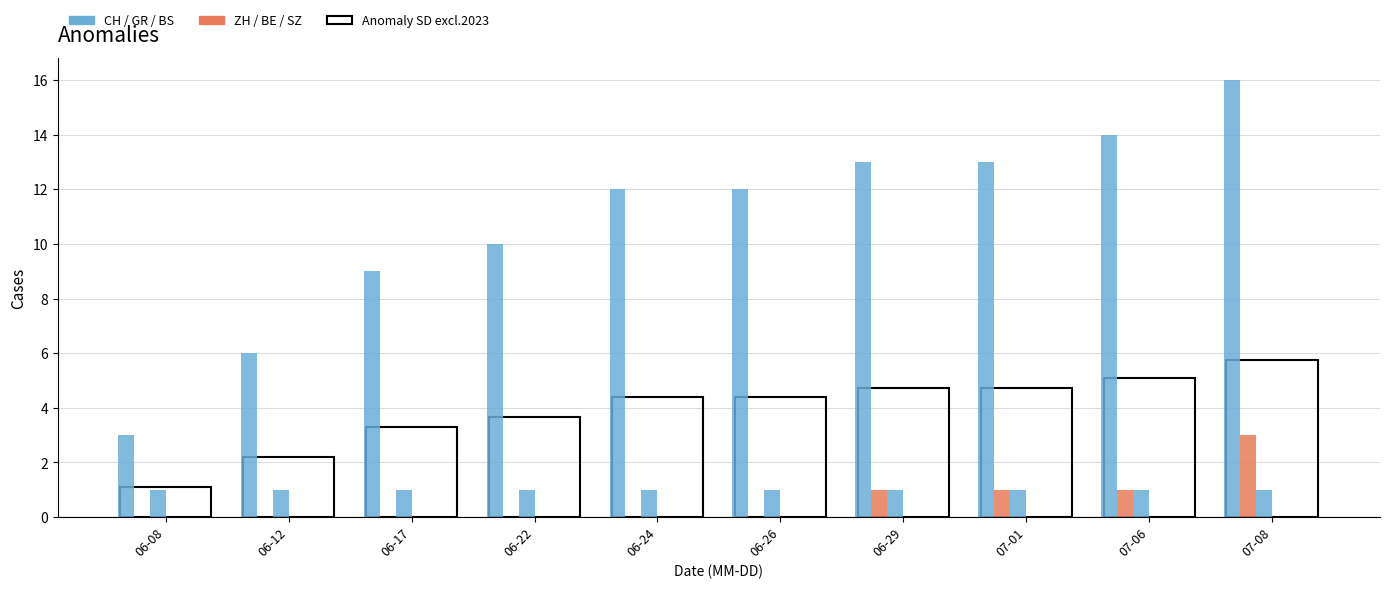

What is the sum of the CH values at 06-24 and 06-29?

25